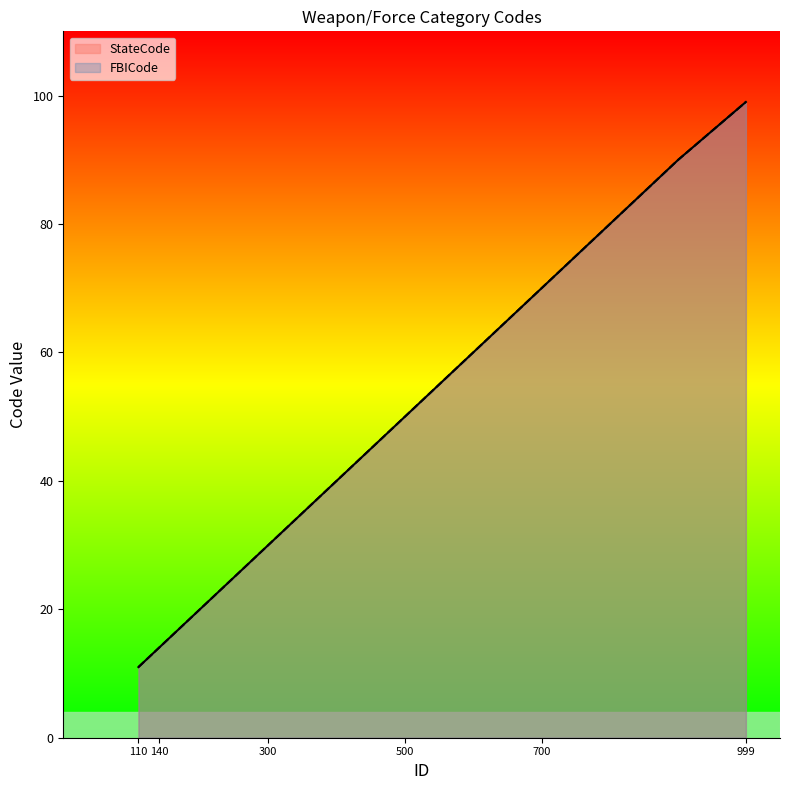

Does the chart display data point markers on the line(s)?

No